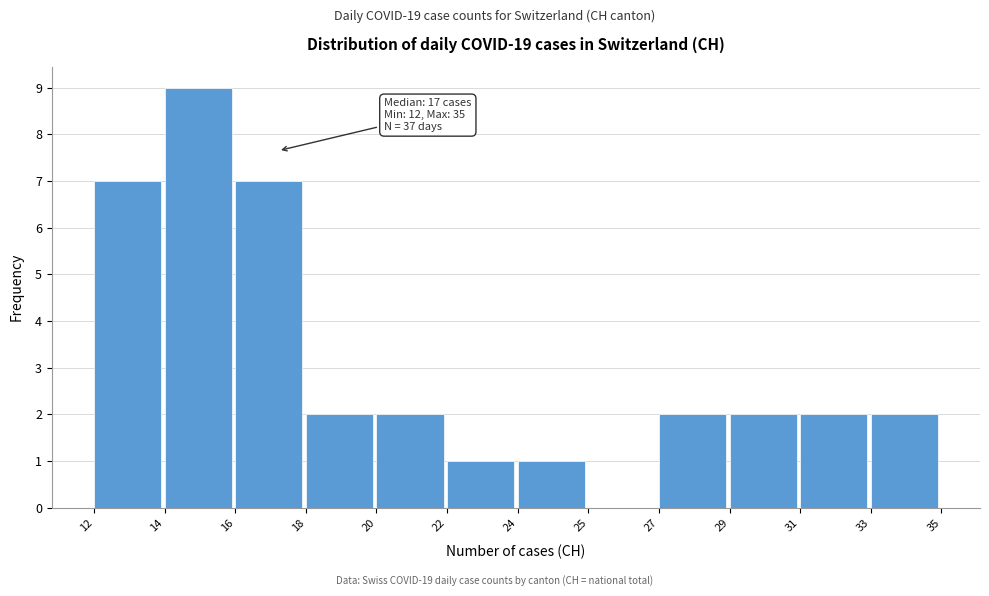

Reading left to right, transcribe all the data shown in this chart.

12=7	14=9	16=7	18=2	20=2	22=1	24=1	25=0	27=2	29=2	31=2	33=2